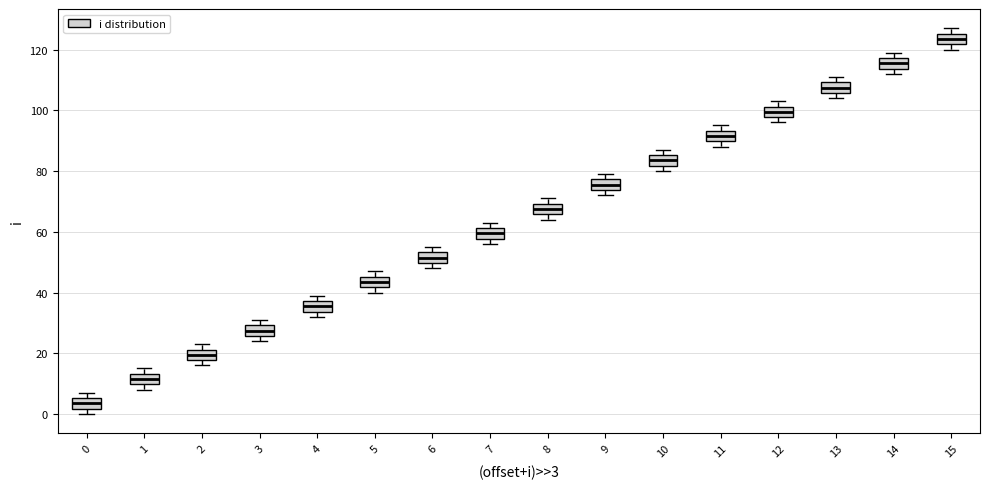

Where is the upper edge of the box at x = 8 on the y-axis? The values are not printed on the chart, so give them approximately, as read against the axis.

70